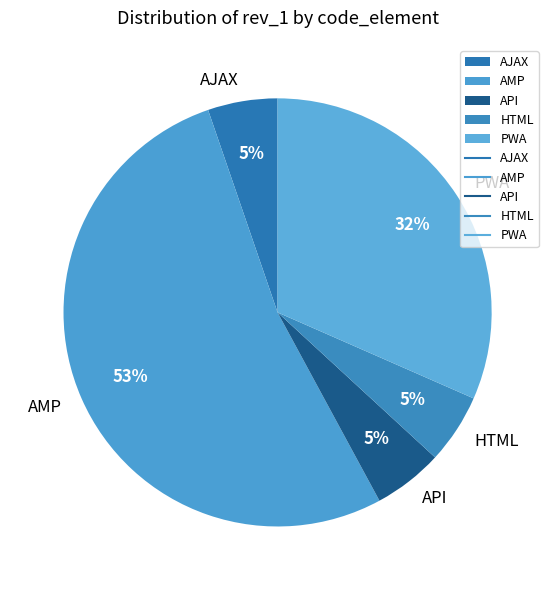

Approximately how many times larger is the value at AJAX compared to HTML?

1.0